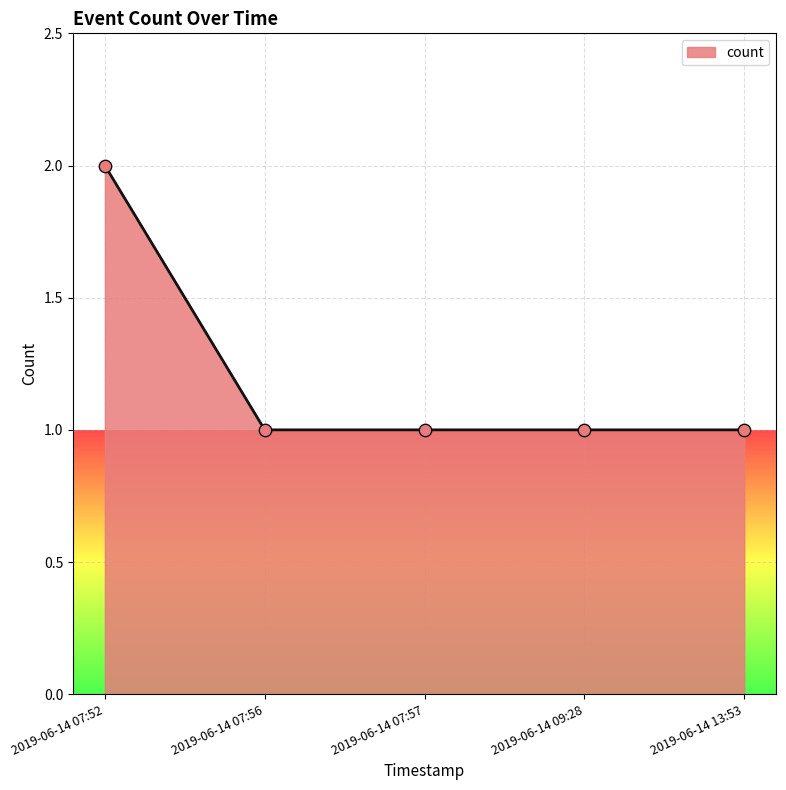

Between 2019-06-14 07:52 and 2019-06-14 09:28, which is larger?

2019-06-14 07:52